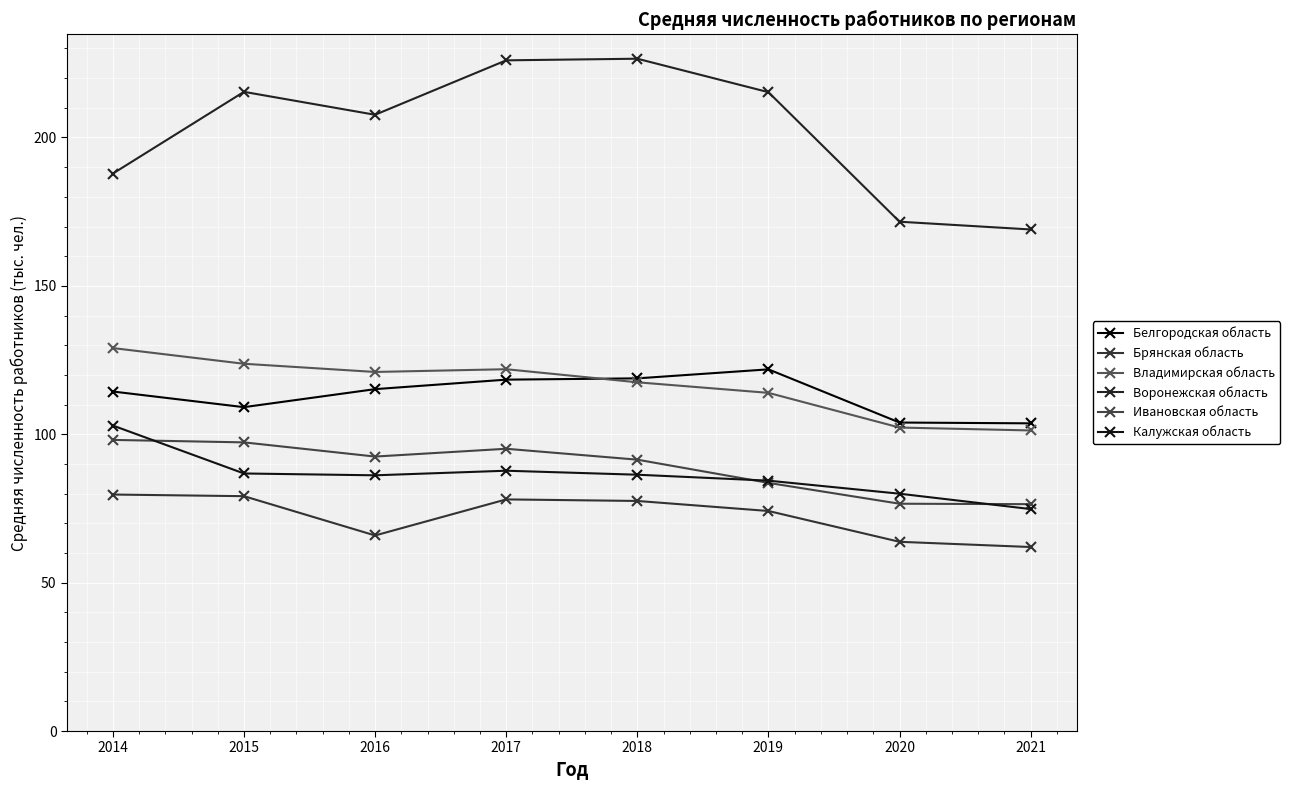

True or false: Ивановская область and Калужская область cross at least once.

True